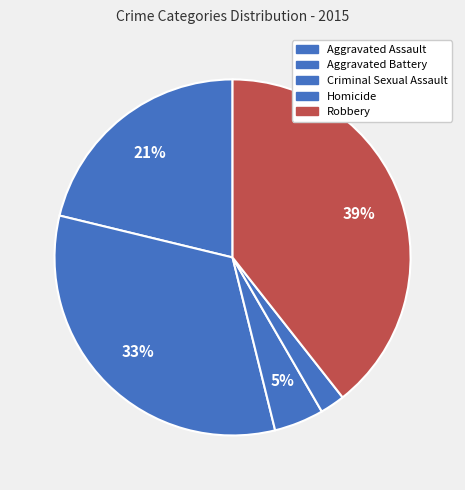

To the nearest percent, what percentage of the pie is Aggravated Battery?

33%